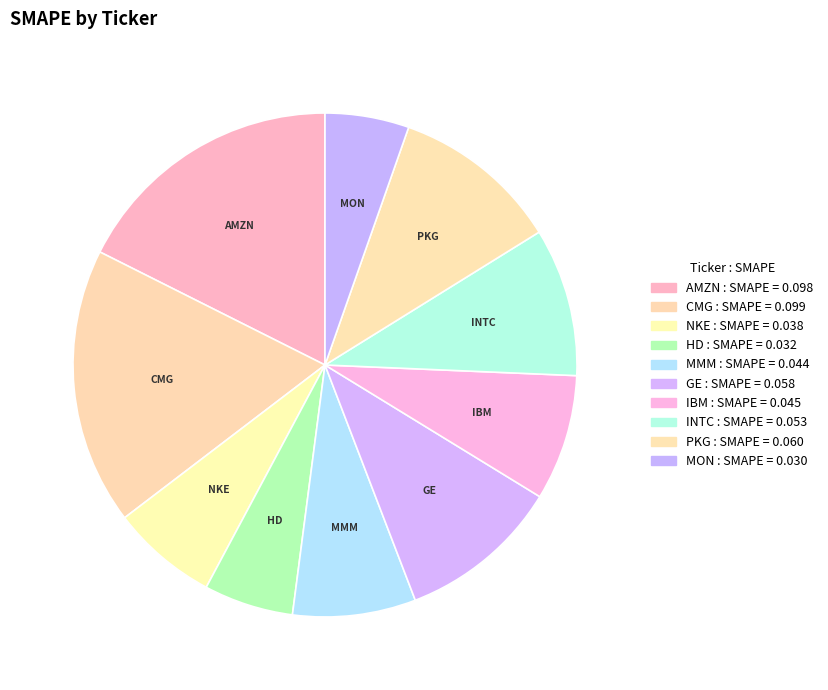

Which has a higher value, NKE or HD?

NKE